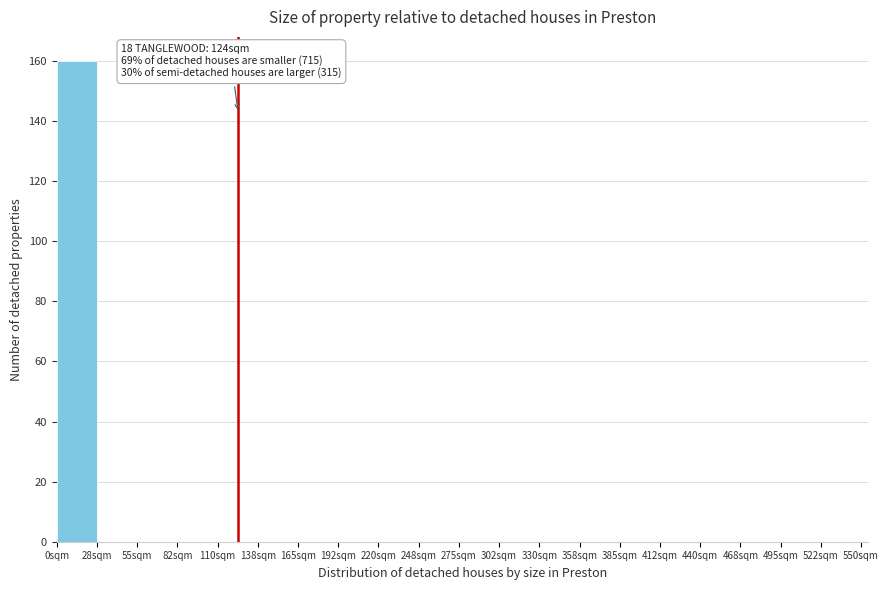

Which range on the x-axis has the tallest bar?

0.0 to 27.5